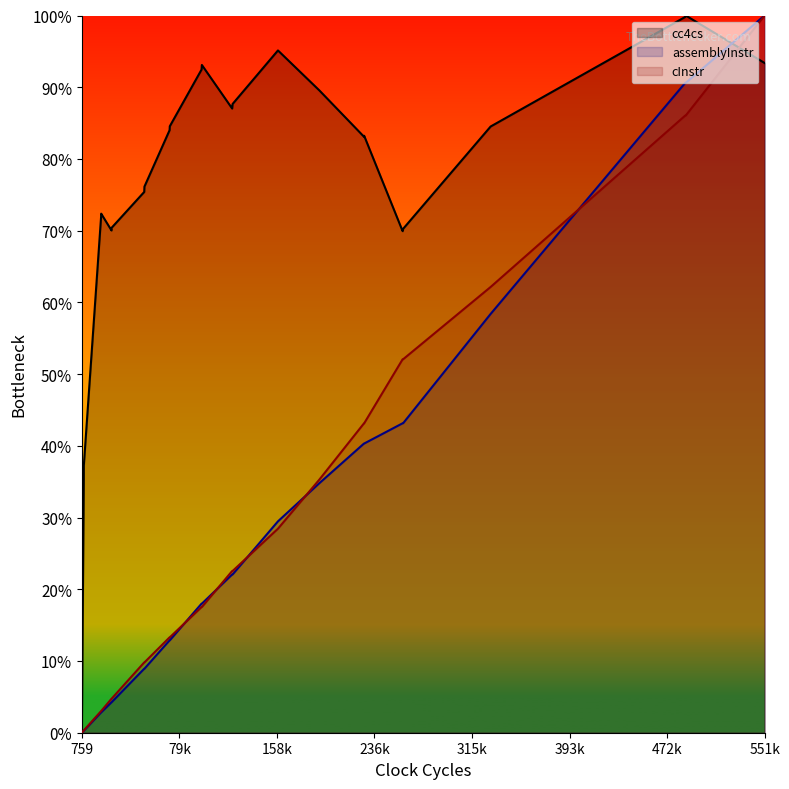

Which category has the lowest value across all series?

759